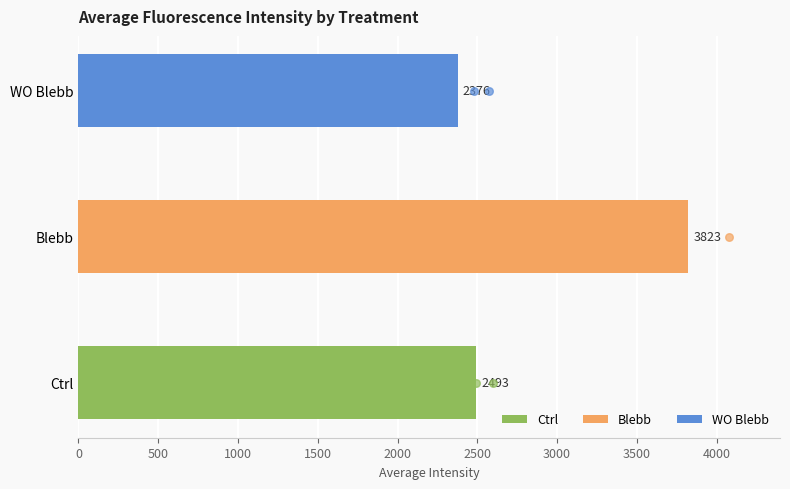

Which series contains the lowest Y value?

WO Blebb